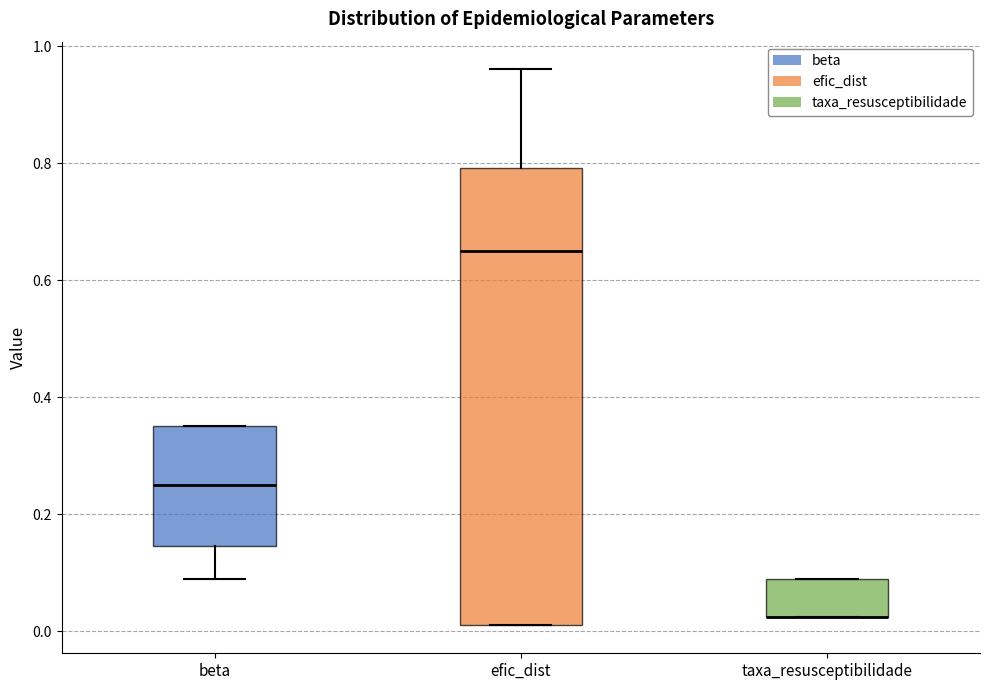

Reading left to right, transcribe this box plot: for each box, give where its median line is, the range the box spans, and where its two whiskers end, as read against the y-axis. The values are not printed on the chart, so give them approximately, as read against the axis.

beta: median 0.26, box 0.14 to 0.36, whiskers 0.10 to 0.36
efic_dist: median 0.66, box 0.02 to 0.80, whiskers 0.02 to 0.96
taxa_resusceptibilidade: median 0.02 (drawn on the box's lower edge), box 0.02 to 0.10, whiskers 0.02 to 0.10